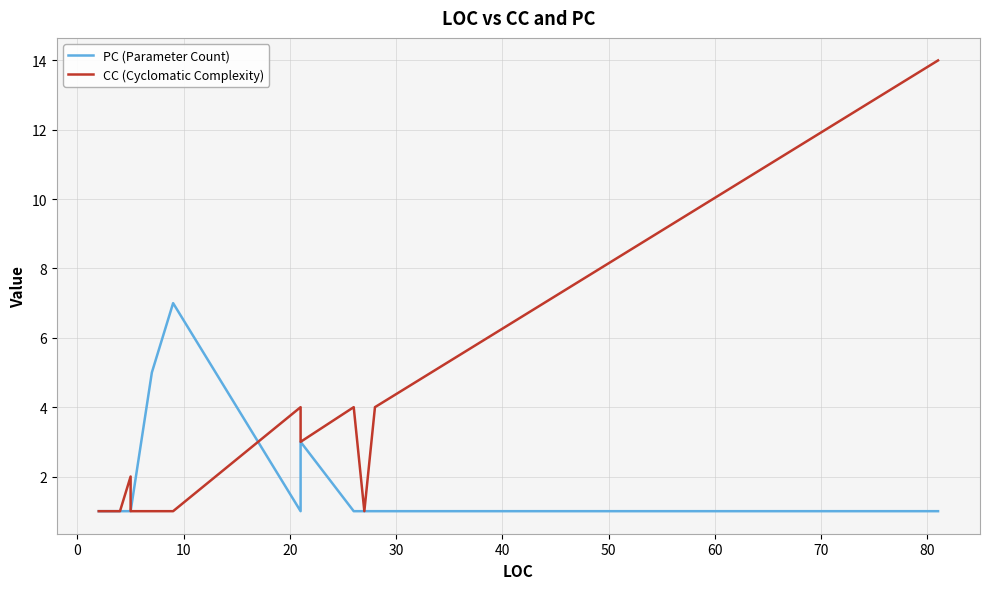

What is the value of the PC (Parameter Count) point at the 4th from the left?

1